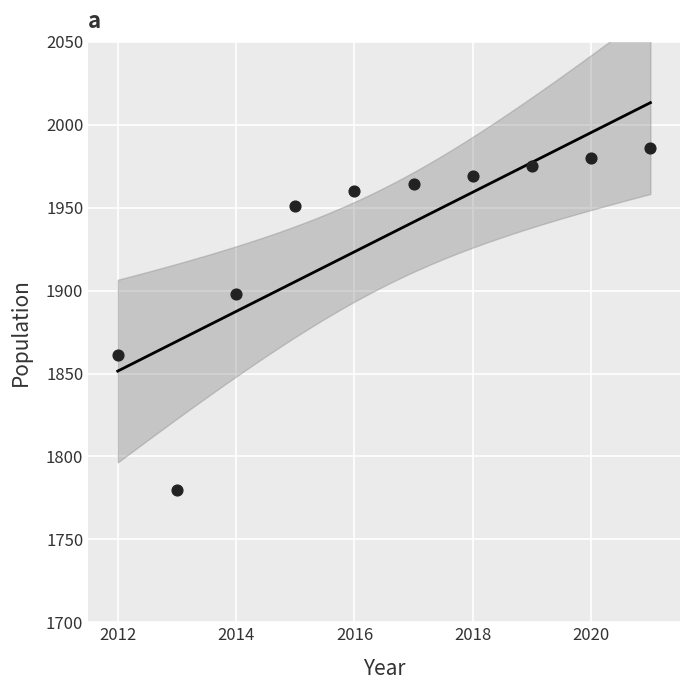

What is the range of Y values (max minus min)?

206